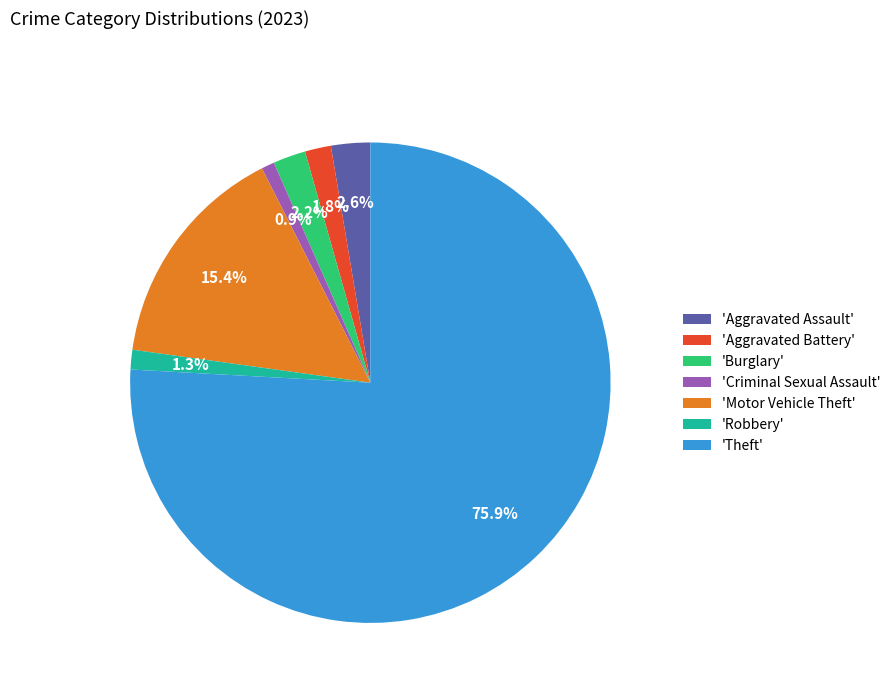

Does any single category account for the majority?

Yes